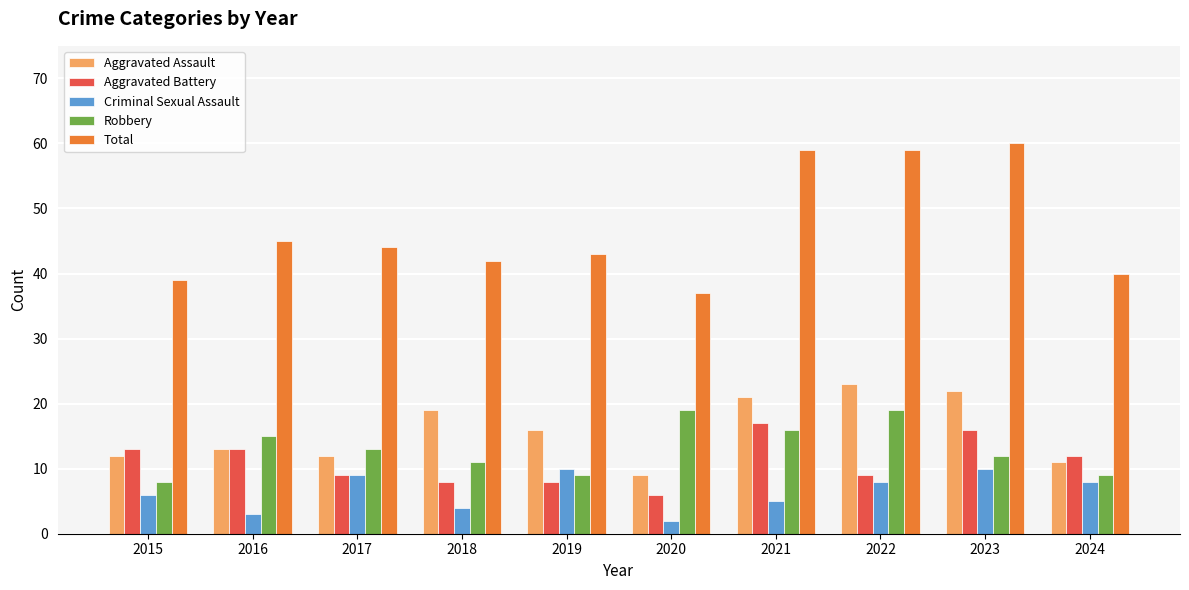

Between 2020 and 2022, which series saw the biggest shift?

Total